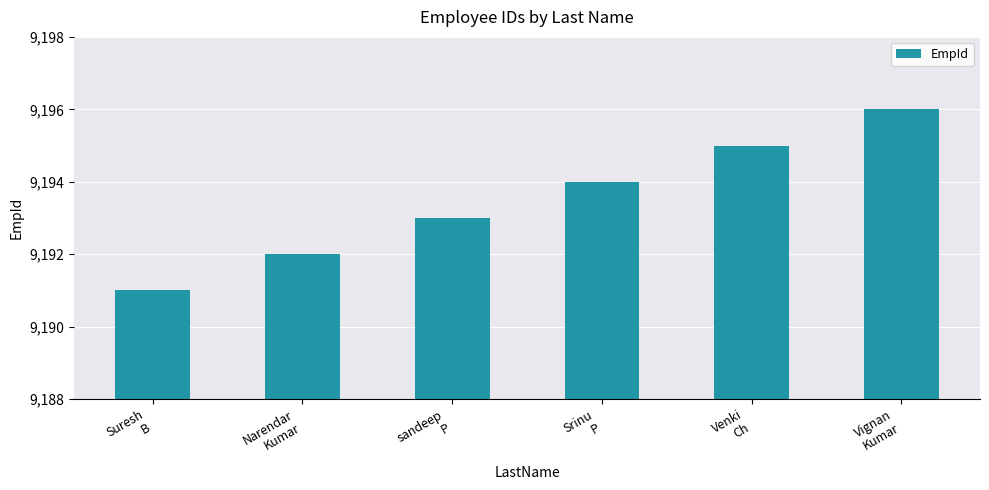

List the labels in order of value, smallest first.

Suresh
B, Narendar
Kumar, sandeep
P, Srinu
P, Venki
Ch, Vignan
Kumar